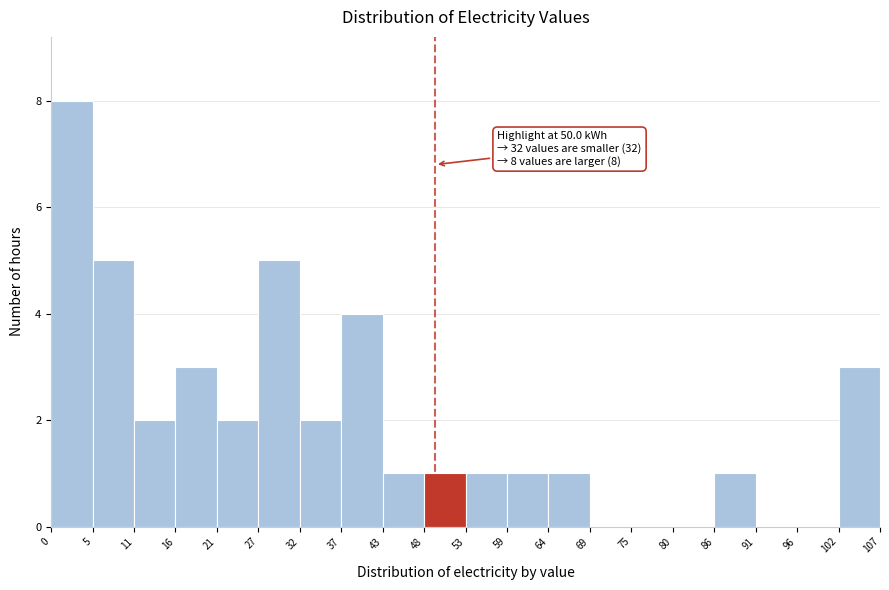

Over which range of the x-axis is the bar tallest?

0 to 5